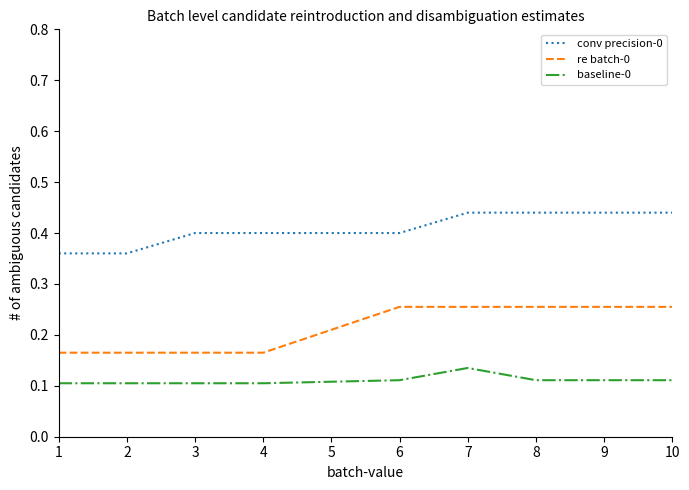

Which series has the largest total across all categories?

conv precision-0